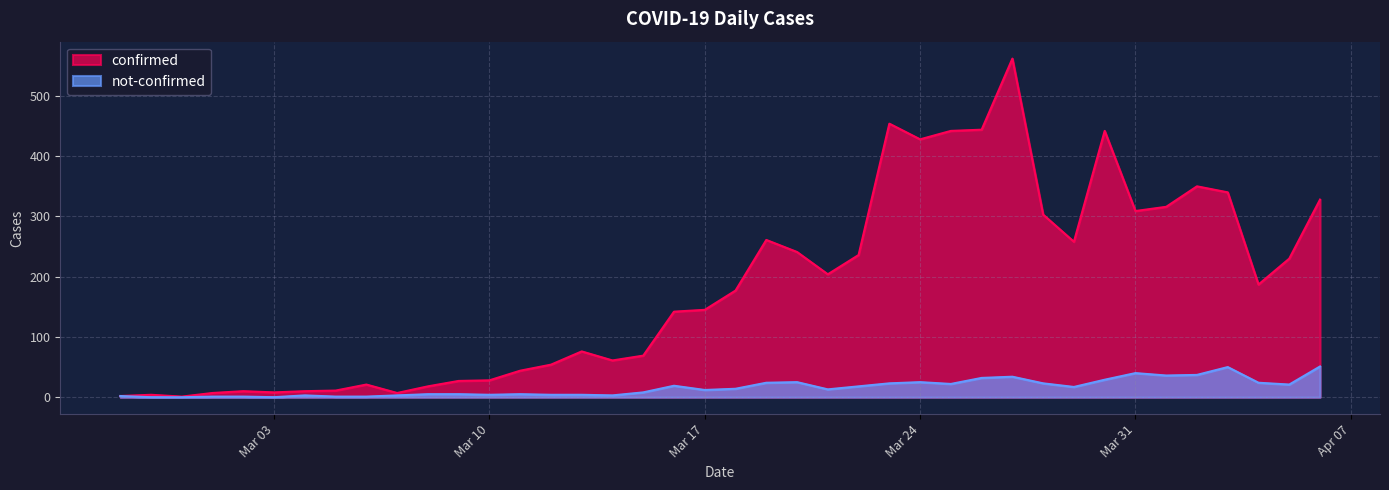

Which series has the widest spread of values?

confirmed